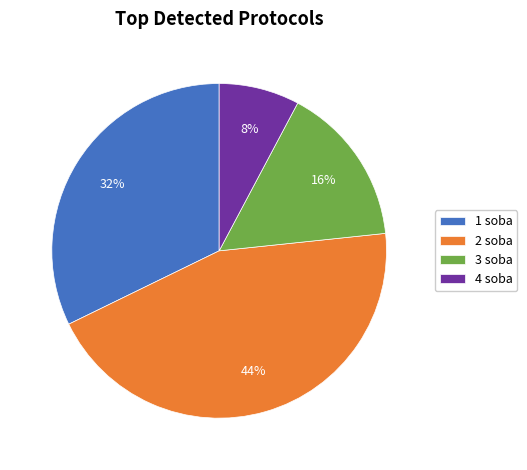

Which slice is the largest?

2